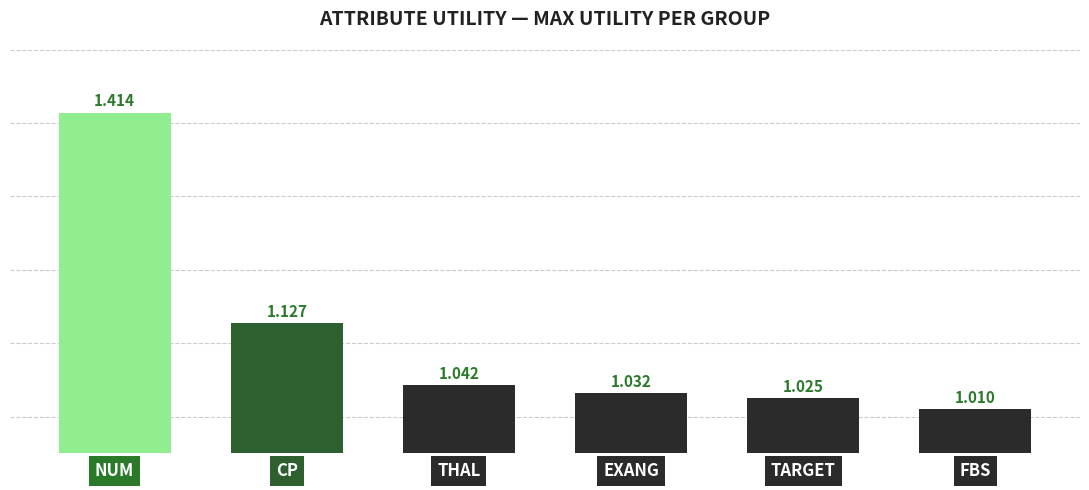

How many bars are there in total?

6